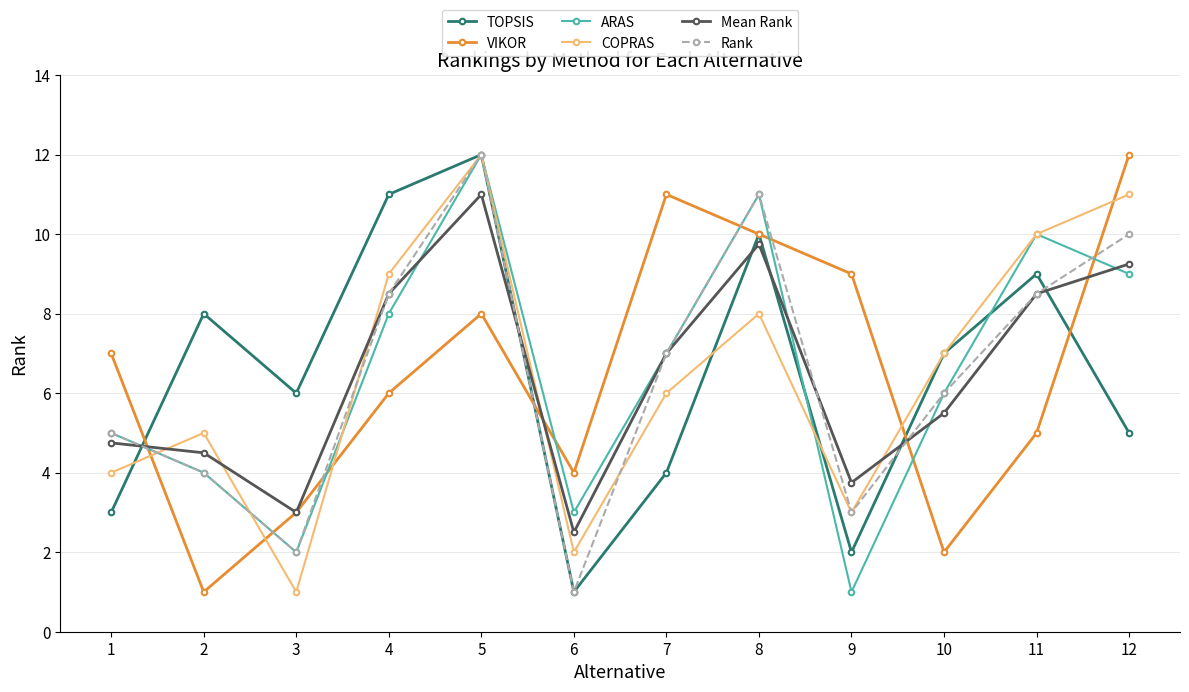

What is the sum of all VIKOR values?

78.0